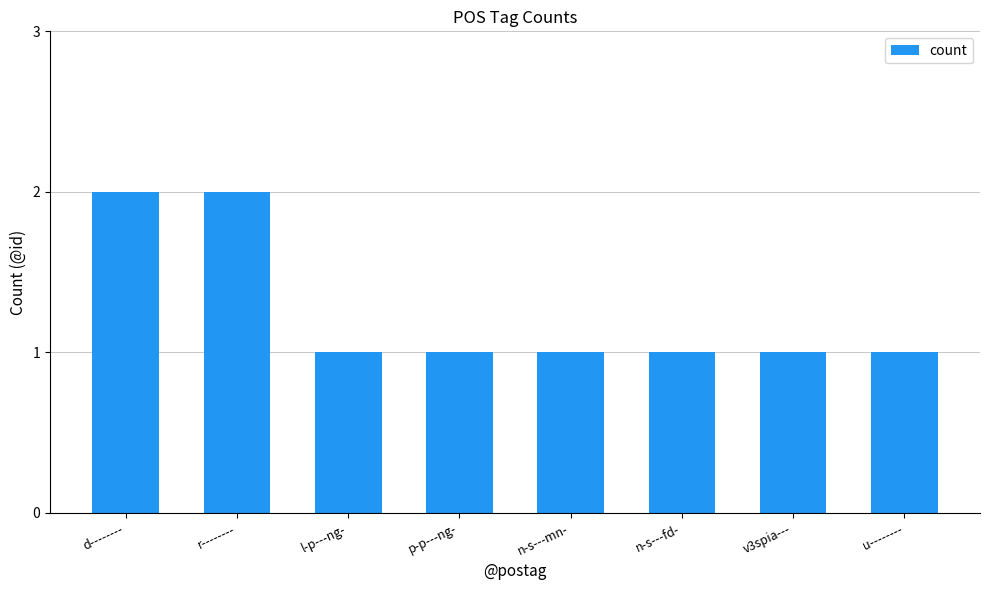

Reading left to right, extract all data points from this chart.

d--------=2	r--------=2	l-p---ng-=1	p-p---ng-=1	n-s---mn-=1	n-s---fd-=1	v3spia---=1	u--------=1